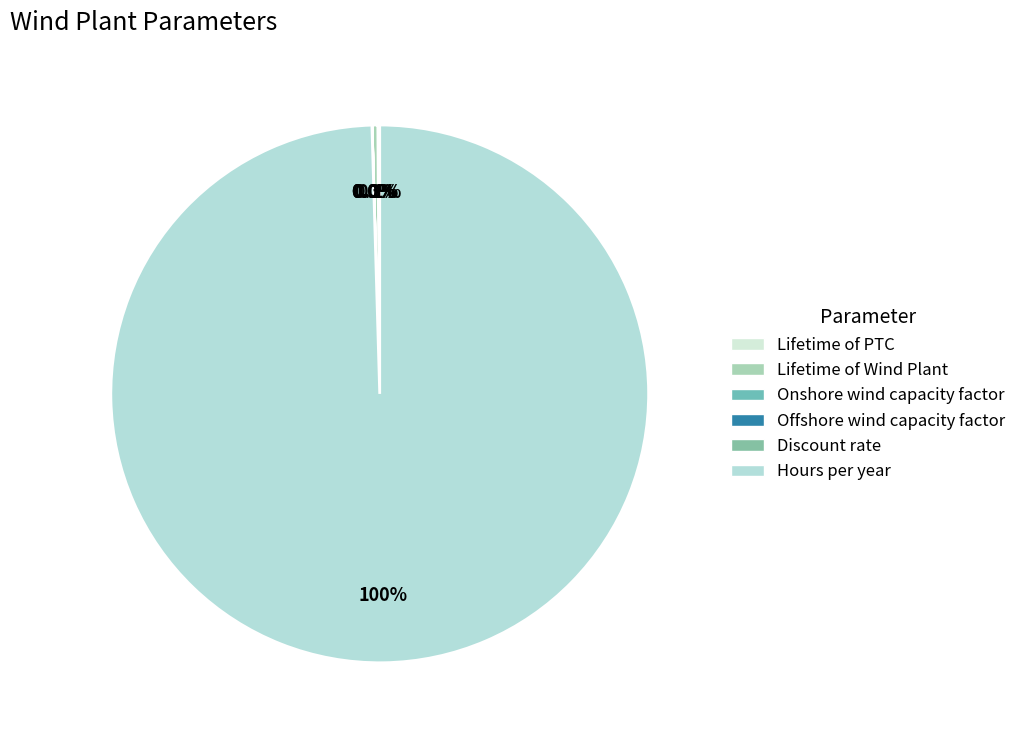

To the nearest percent, what is the average slice percentage?

17%